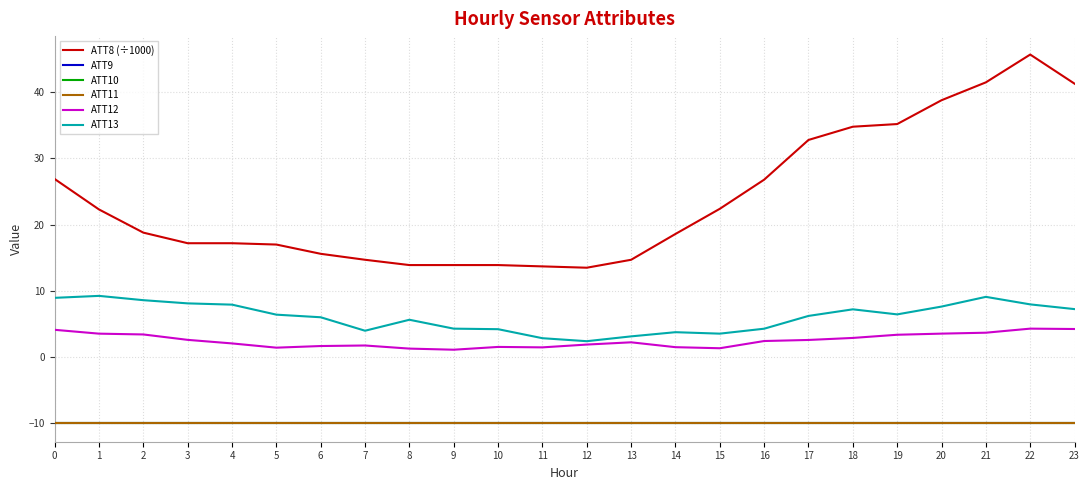

Rank the series by their maximum value, from lowest to highest.

ATT9, ATT10, ATT11, ATT12, ATT13, ATT8 (÷1000)